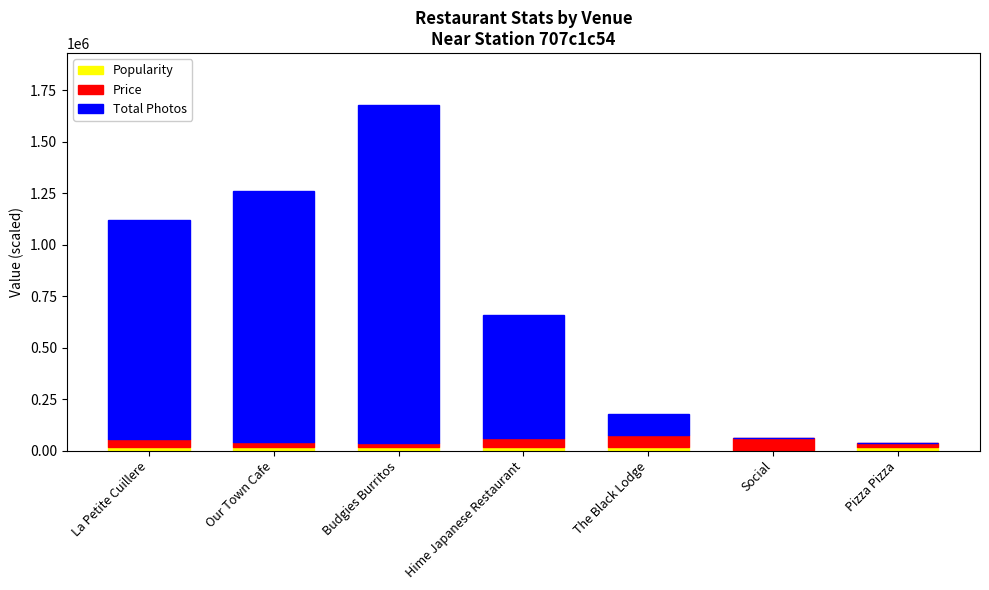

How many distinct data groups are displayed?

3